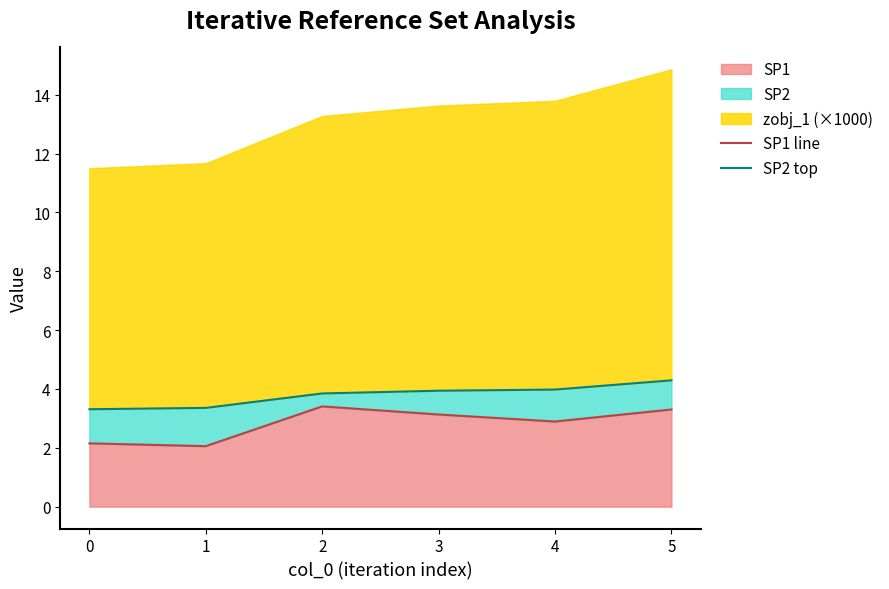

The SP1 series shows 1.3 at 5. True or false?

False